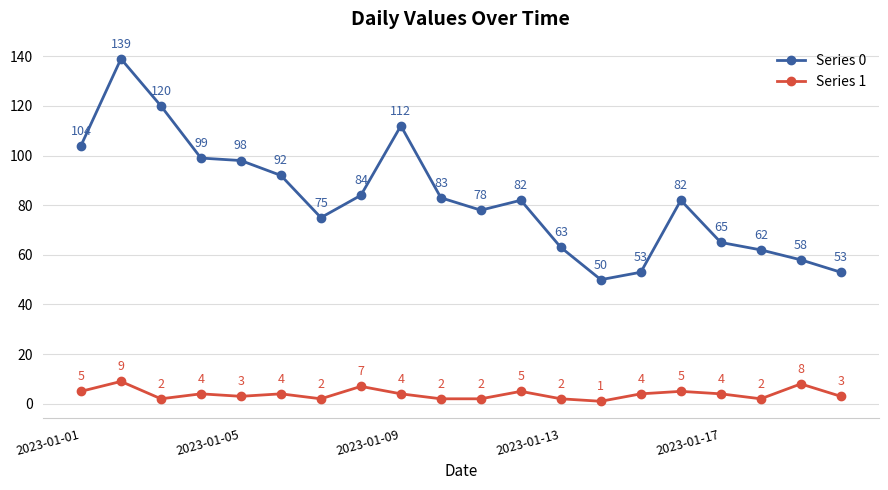

What is the average value of the Series 1 series?

4